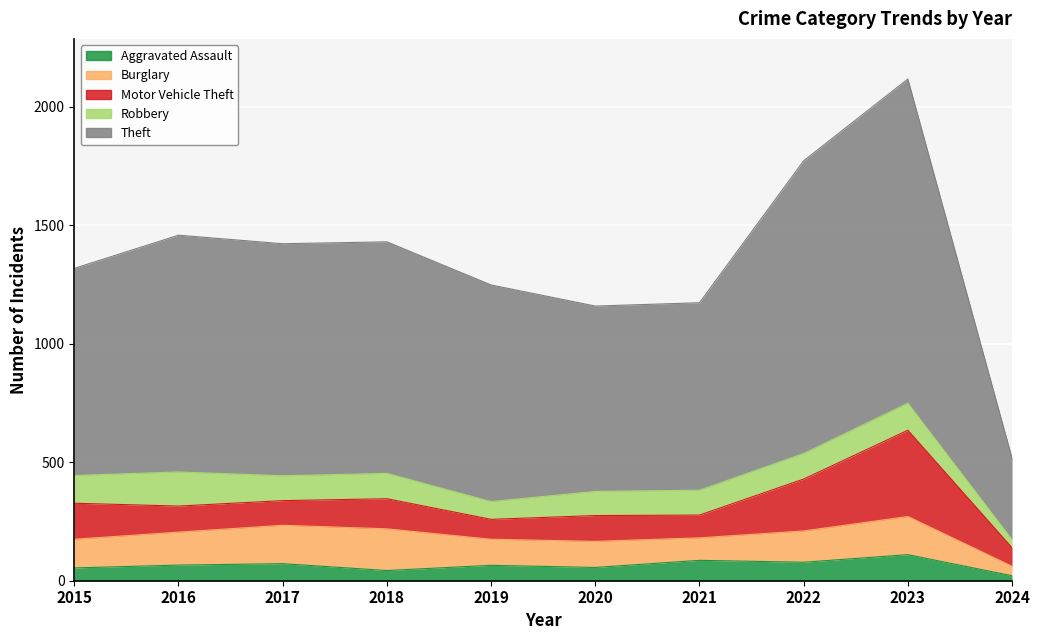

What is the sum of the Motor Vehicle Theft values at 2022 and 2024?

297